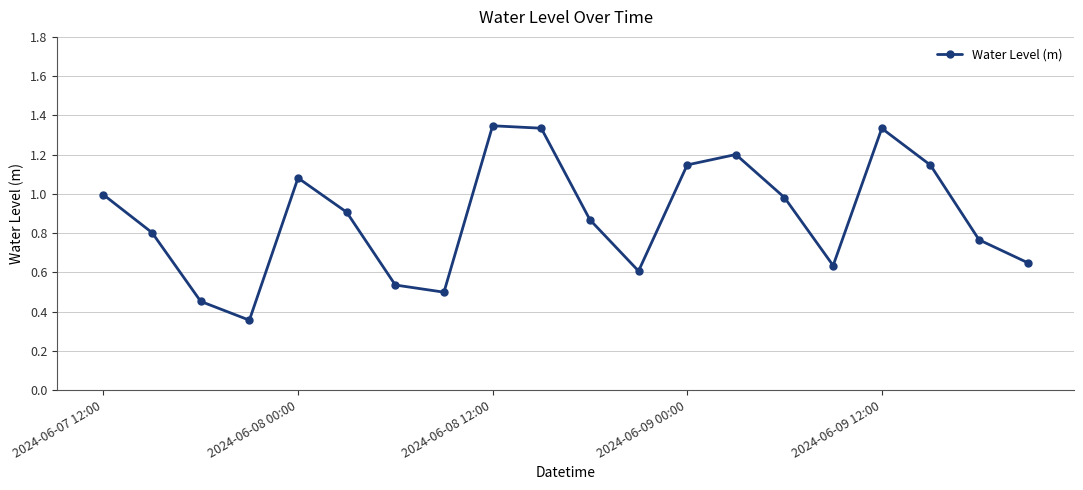

How many interior local valleys (lower than both neighbors) does the data have?

4